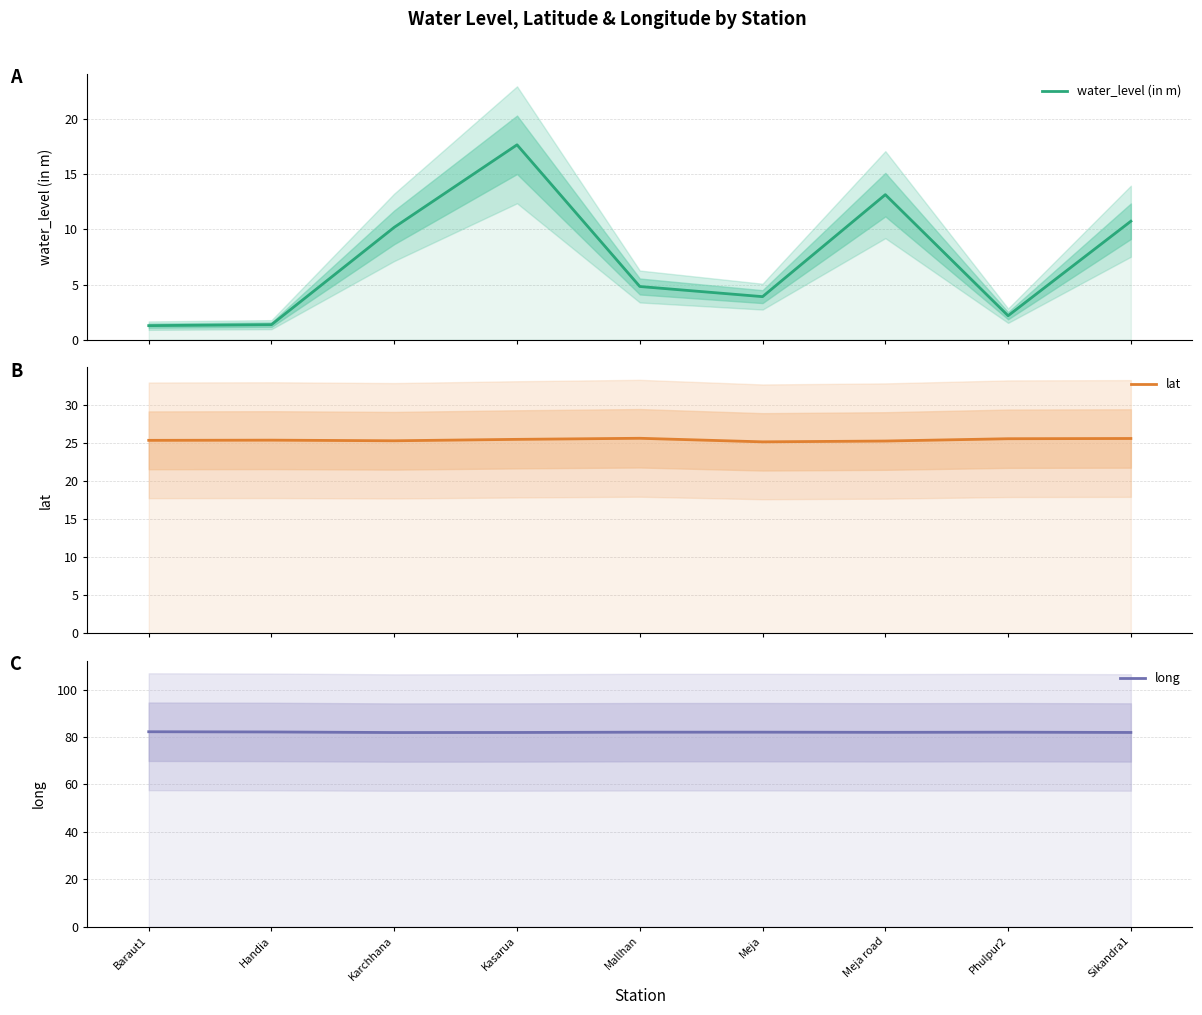

How many values in the water_level (in m) series are below 4?

4